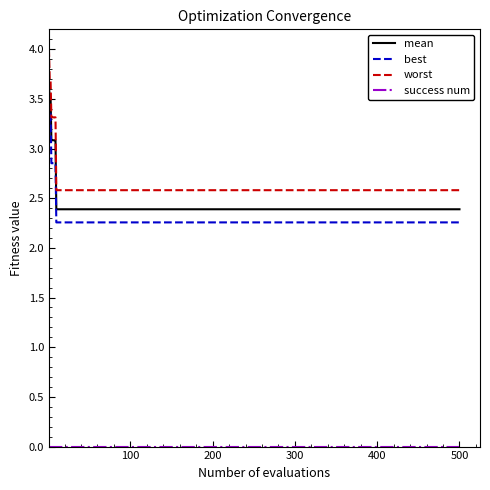

What is the greatest value displayed?

4.0